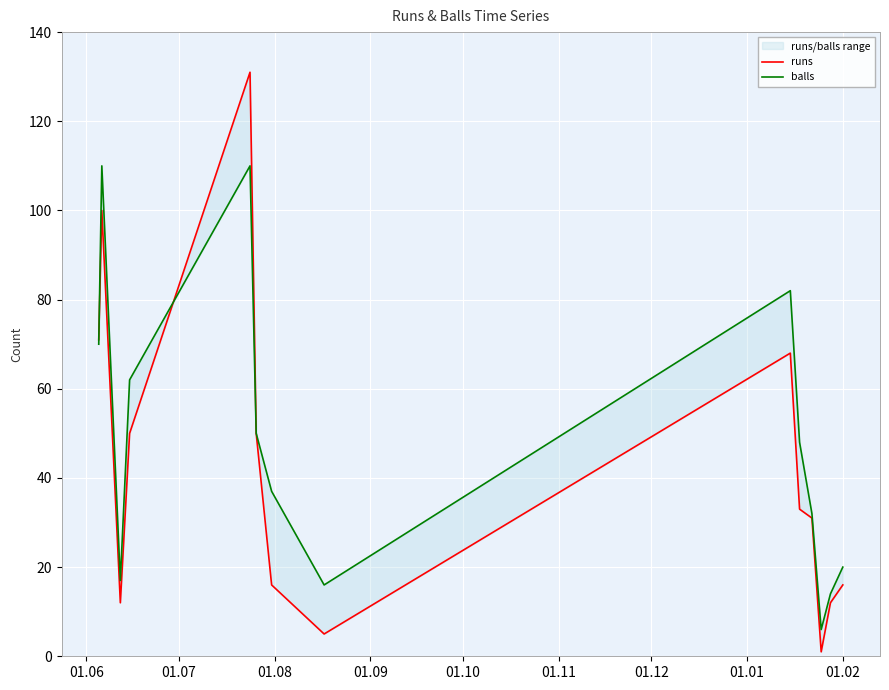

The balls series shows 70 at 01.06. True or false?

True